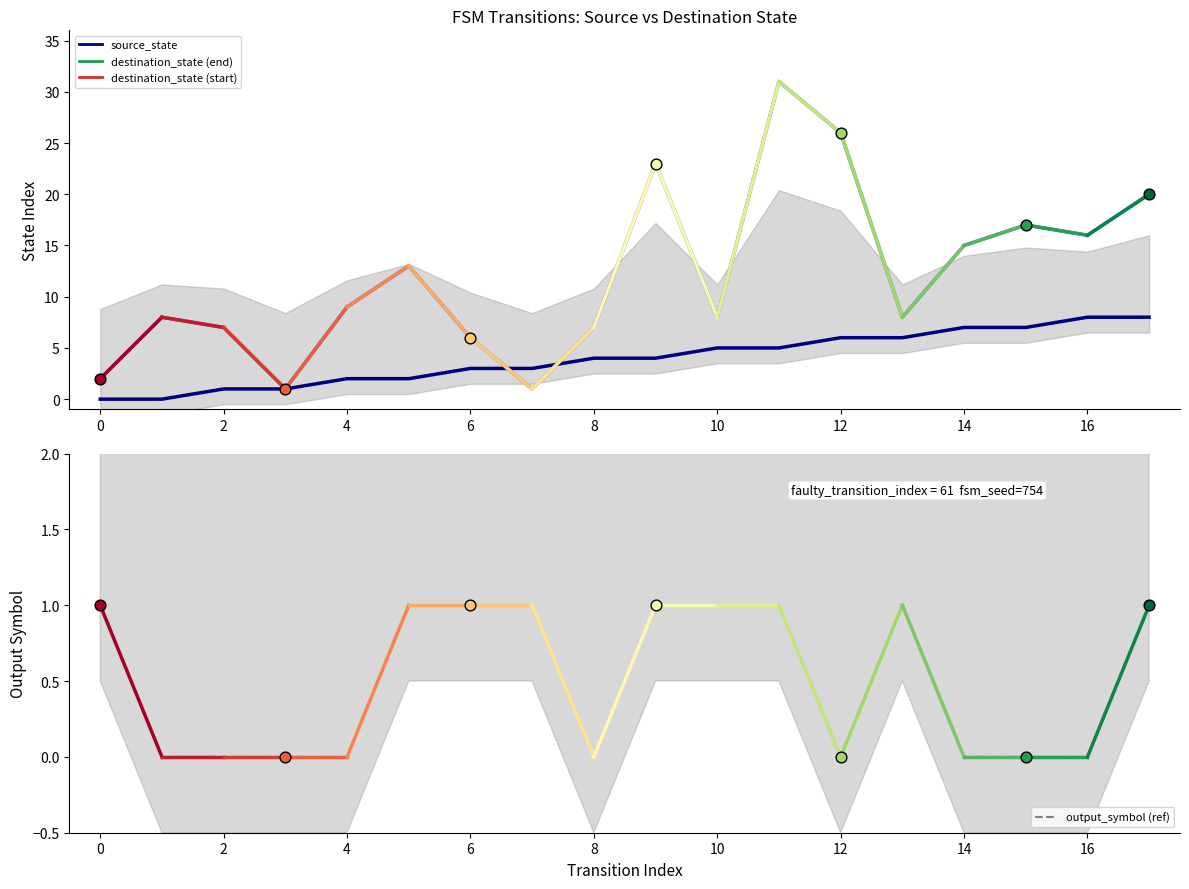

Is the value of output_symbol (ref) at 13 greater than the value of source_state at 18?

No